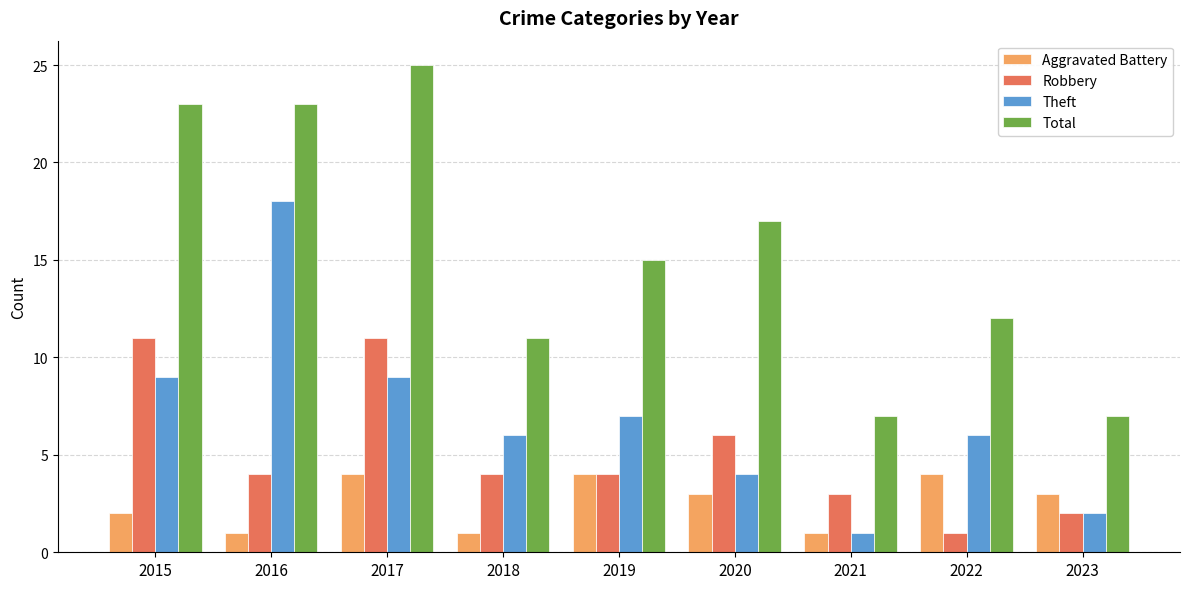

Is the value of Total at 2018 greater than the value of Theft at 2020?

Yes